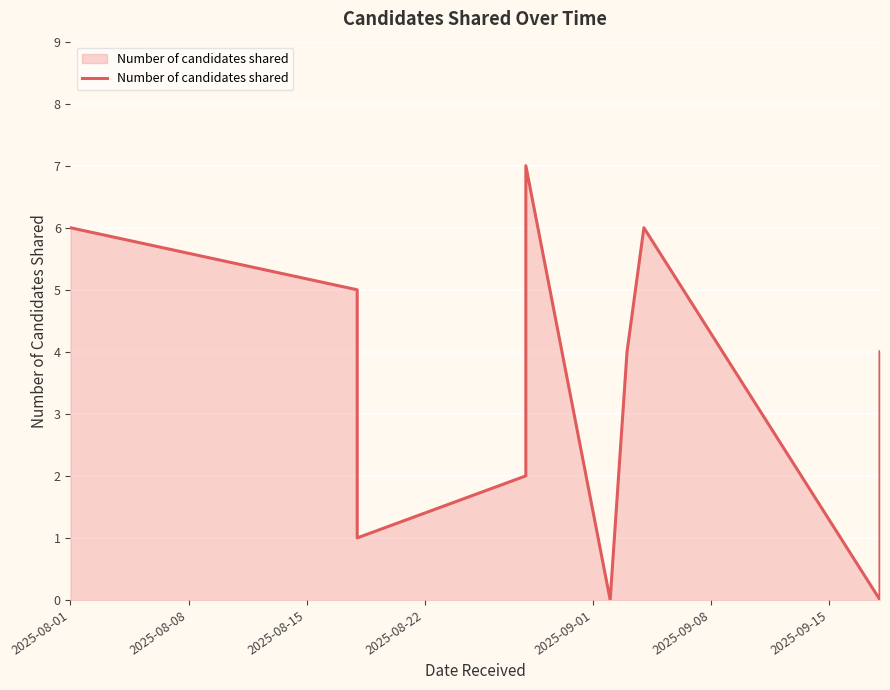

How many values are above zero?

8